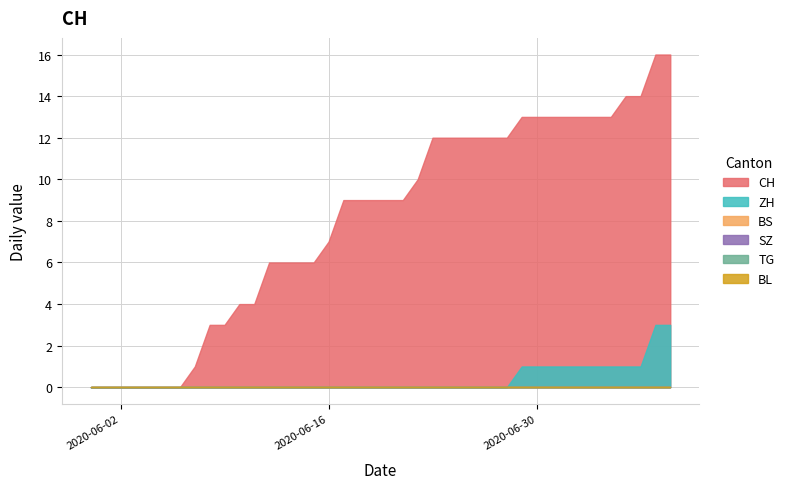

True or false: SZ and BL intersect in this chart.

False